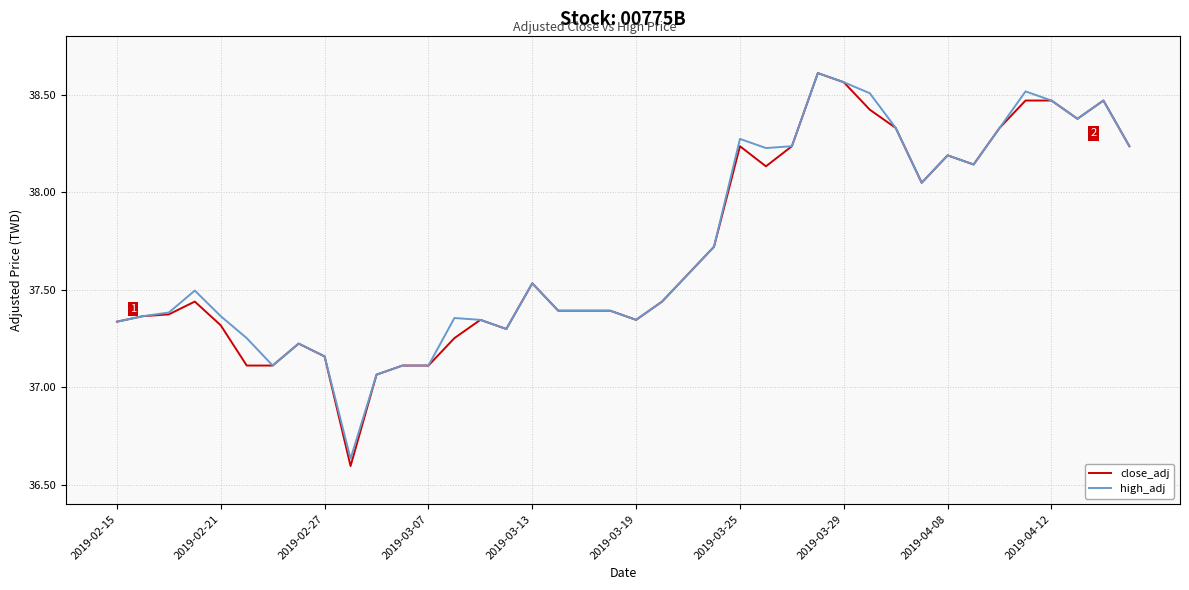

Which series has the largest range (max minus min)?

close_adj